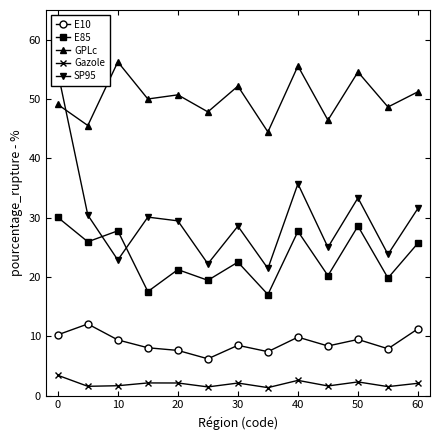

List the series in order of their peak value, lowest first.

Gazole, E10, E85, SP95, GPLc